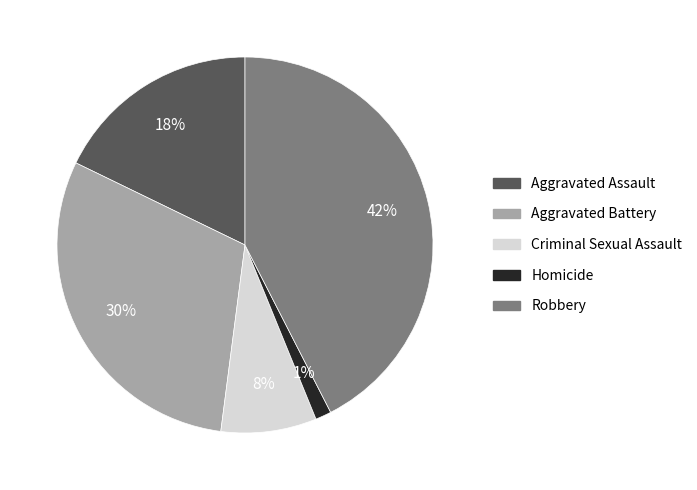

True or false: Aggravated Battery accounts for 30% of the total.

True